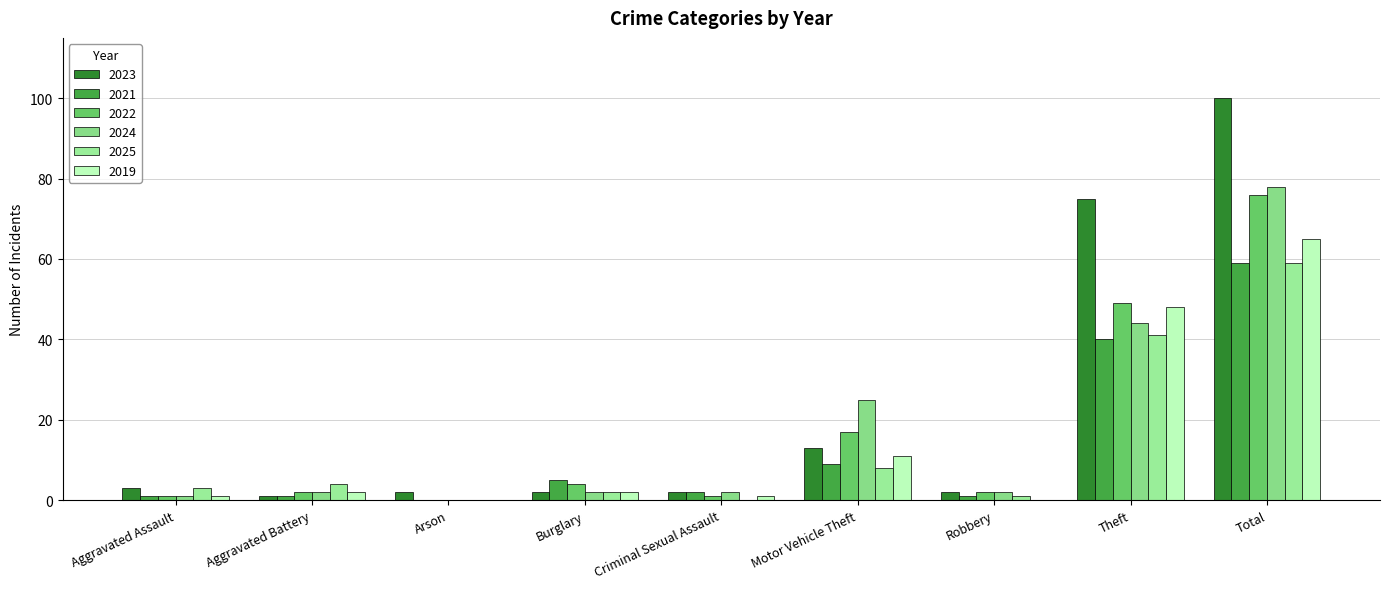

The value of 2025 at Criminal Sexual Assault is 31. True or false?

False